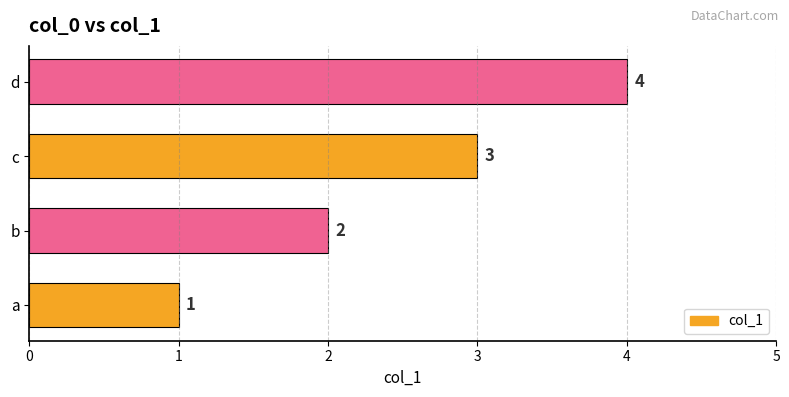

What is the difference between the maximum and minimum values?

3